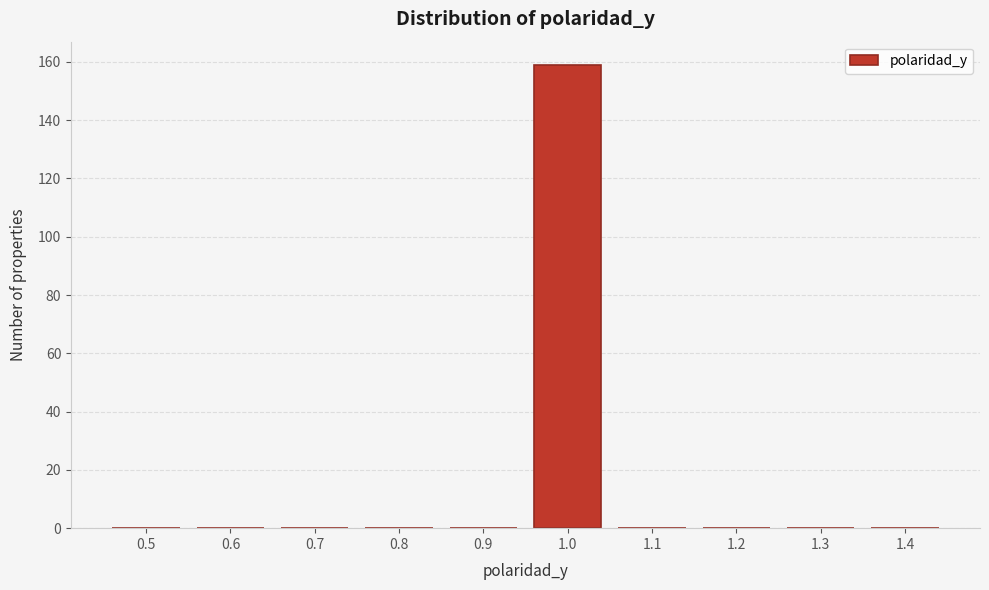

Reading left to right, what are all the values shown in this chart?

0.5=0	0.6=0	0.7=0	0.8=0	0.9=0	1.0=159	1.1=0	1.2=0	1.3=0	1.4=0